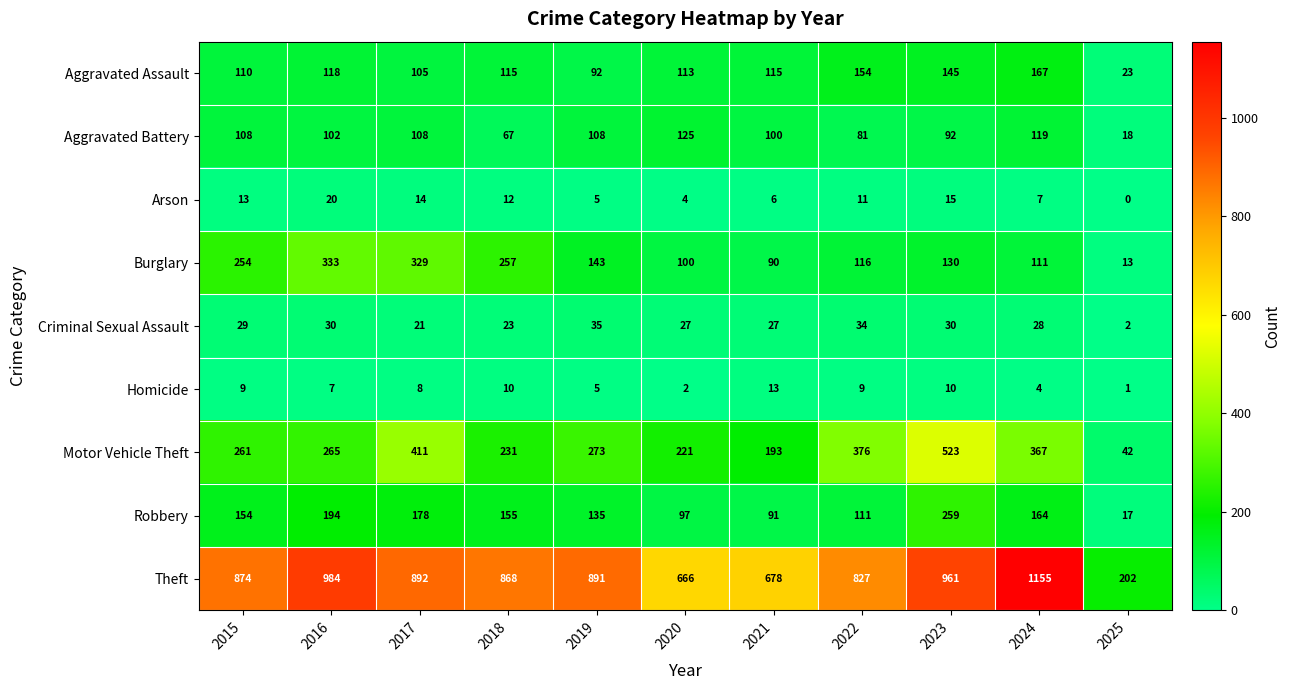

The Aggravated Battery series shows 108 at 2019. True or false?

True